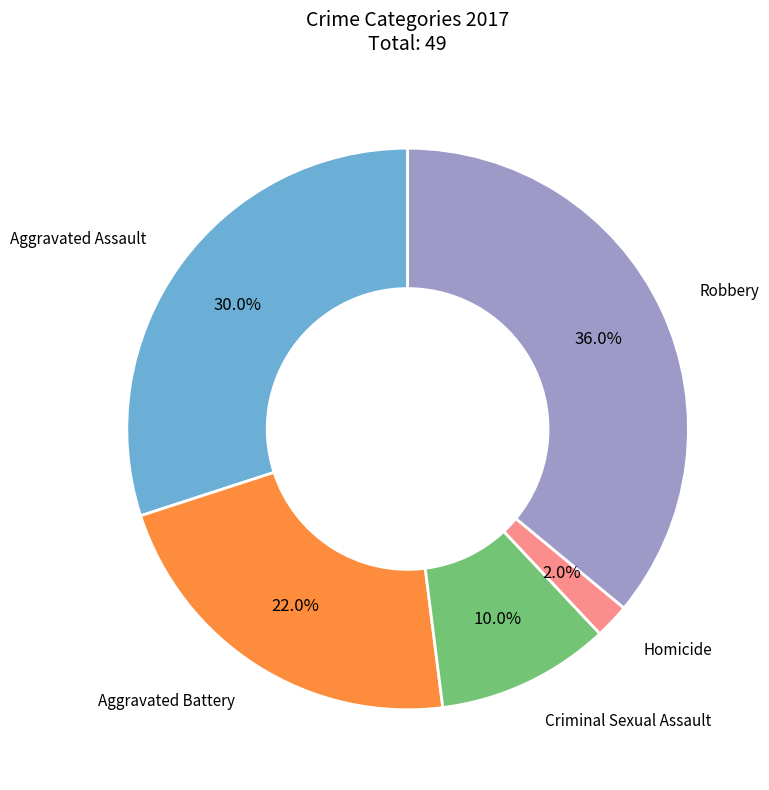

Is there a majority slice in this chart?

No